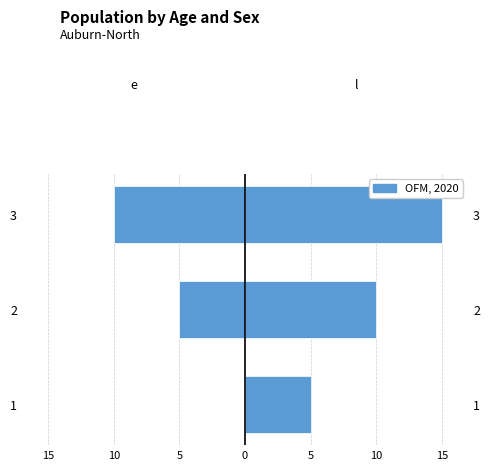

Rank the series at 3 from highest to lowest value.

l, e